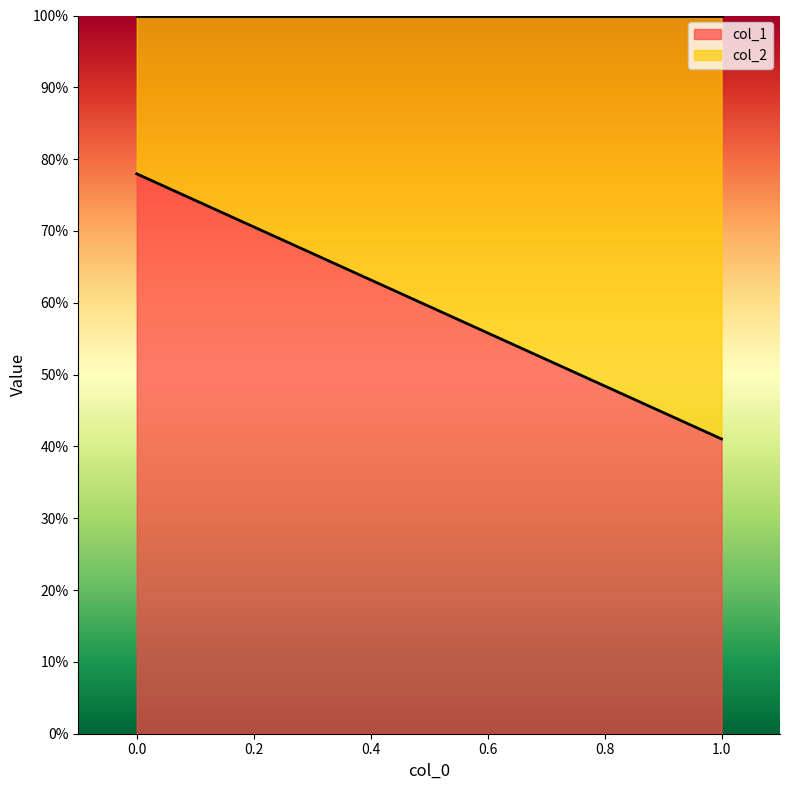

What is the value of the col_2 point at the 2nd from the left?

0.6